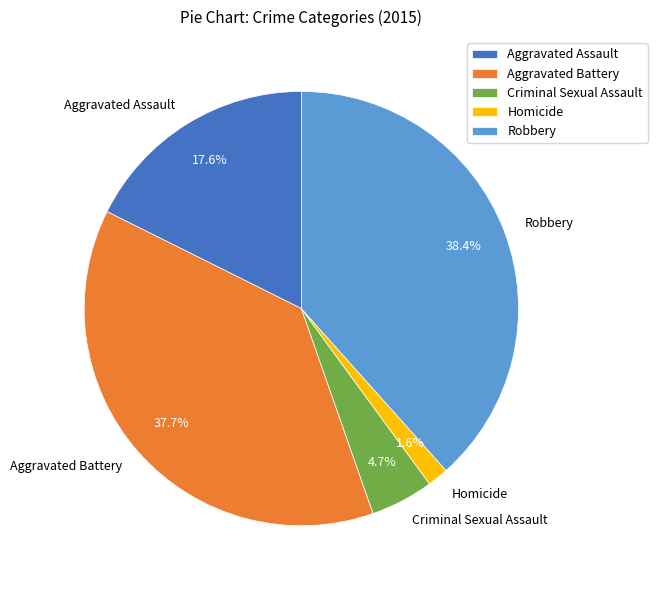

How many slices are in this pie chart?

5